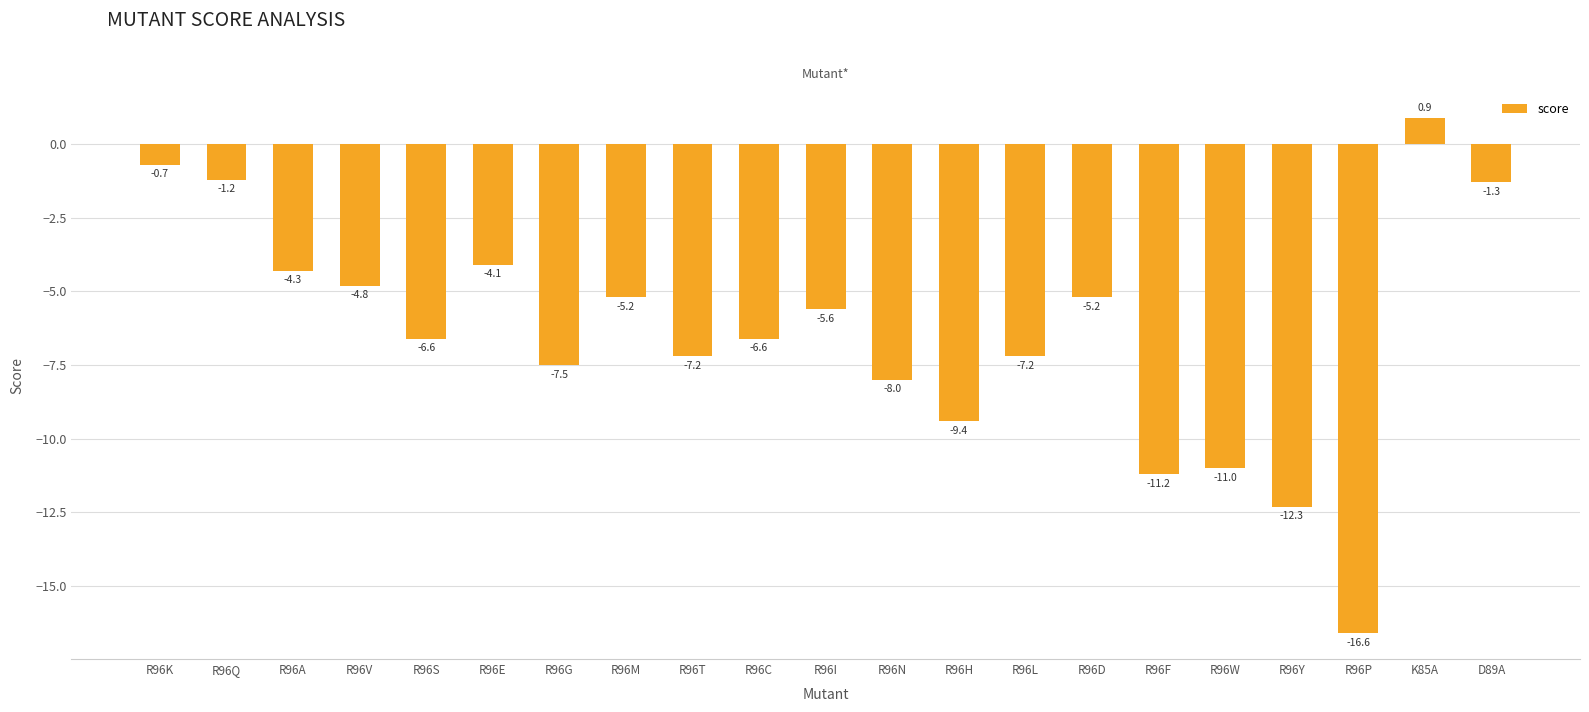

Which category has the highest value across all series?

K85A